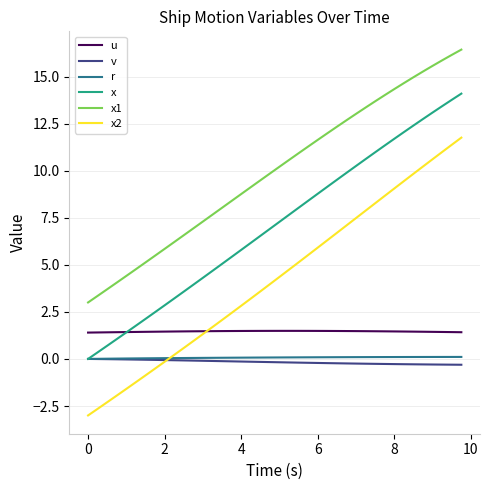

What is the lowest value of the v series?

-0.3